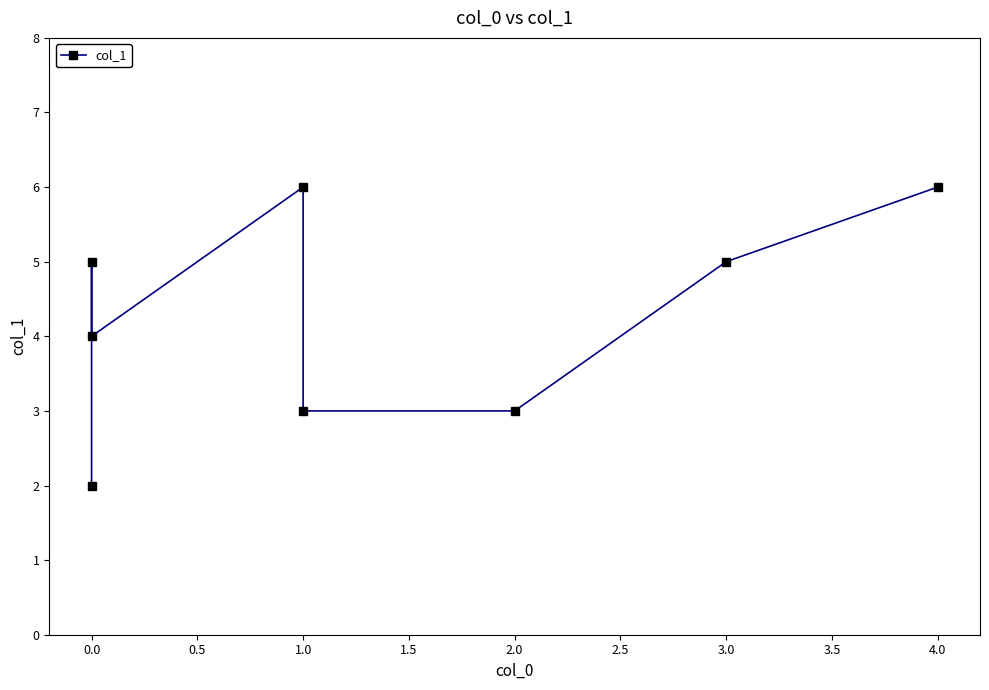

True or false: the data has more than 1 interior local peaks.

True